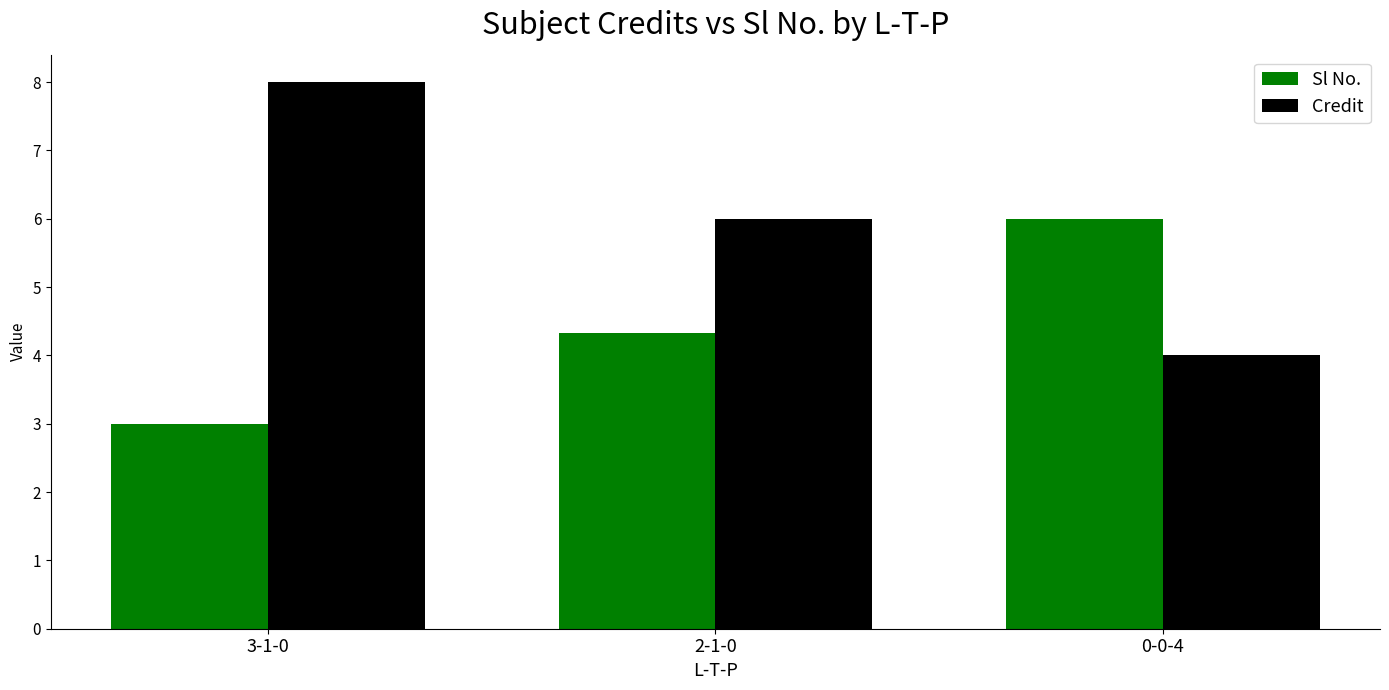

Where does the Credit series first go above 6?

3-1-0